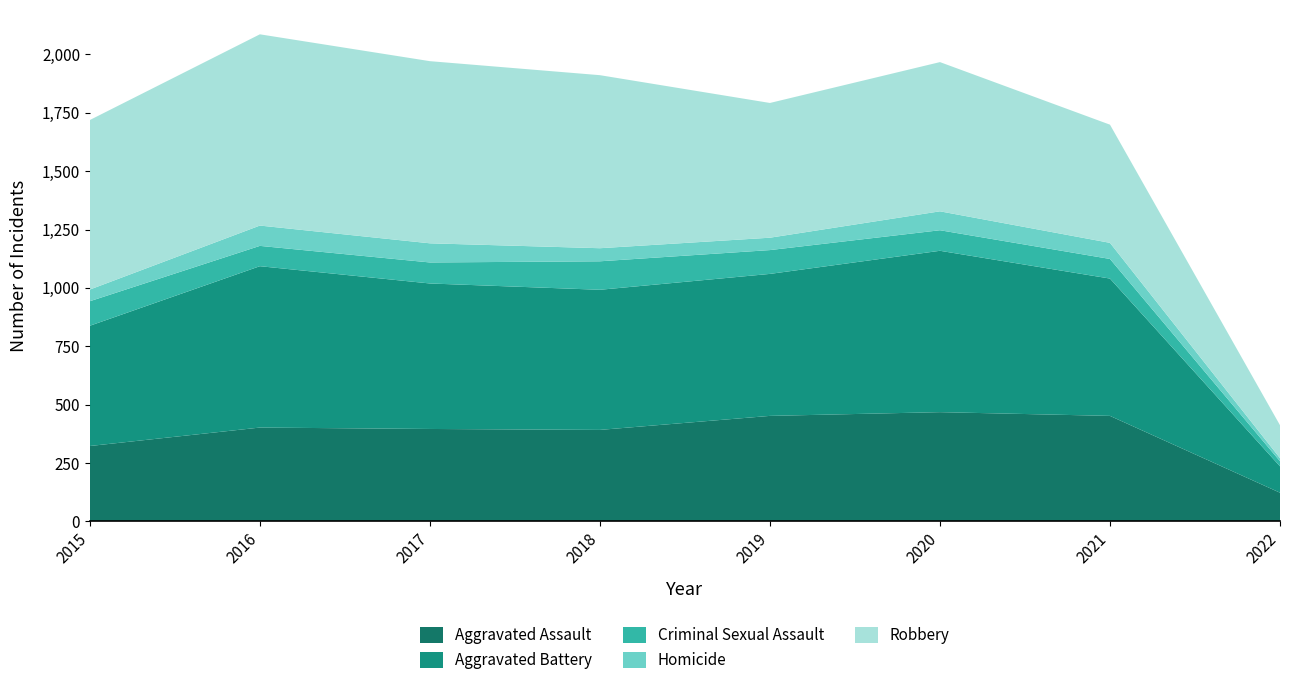

Reading left to right, list all the values displayed in this chart.

Aggravated Assault: 2015=323	2016=402	2017=396	2018=392	2019=452	2020=468	2021=452	2022=123
Aggravated Battery: 2015=515	2016=691	2017=623	2018=600	2019=608	2020=691	2021=588	2022=113
Criminal Sexual Assault: 2015=105	2016=87	2017=90	2018=122	2019=102	2020=88	2021=84	2022=22
Homicide: 2015=50	2016=87	2017=82	2018=56	2019=53	2020=81	2021=69	2022=13
Robbery: 2015=726	2016=819	2017=780	2018=741	2019=577	2020=639	2021=506	2022=141